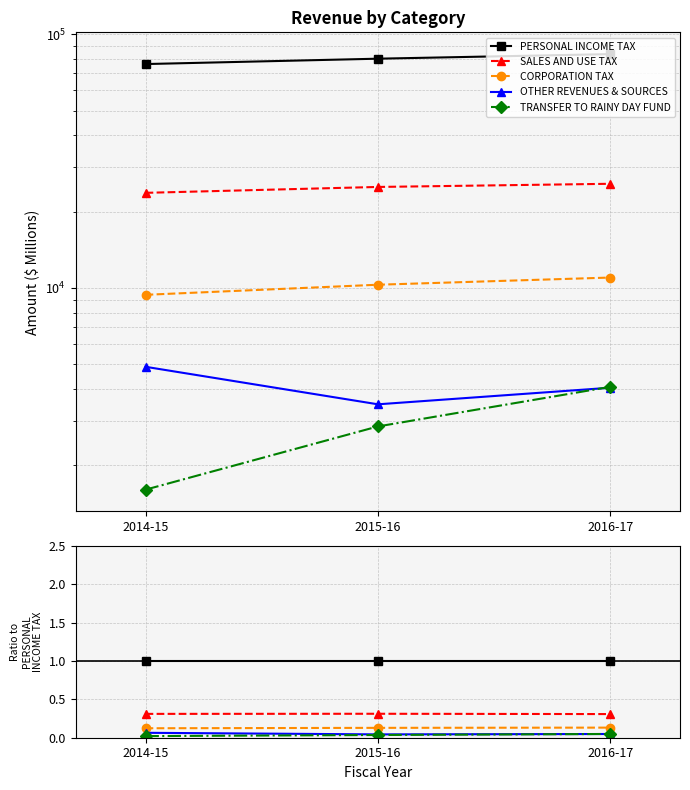

What position from the left is 2015-16?

2